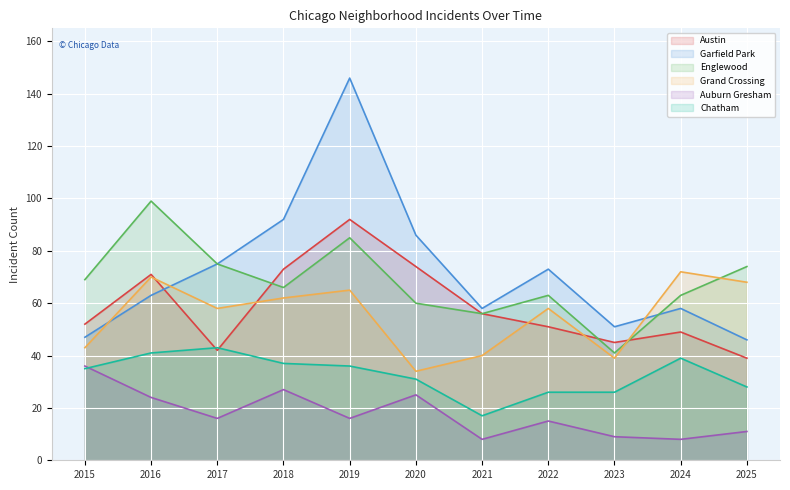

Is the value of Englewood at 2015 greater than the value of Auburn Gresham at 2024?

Yes